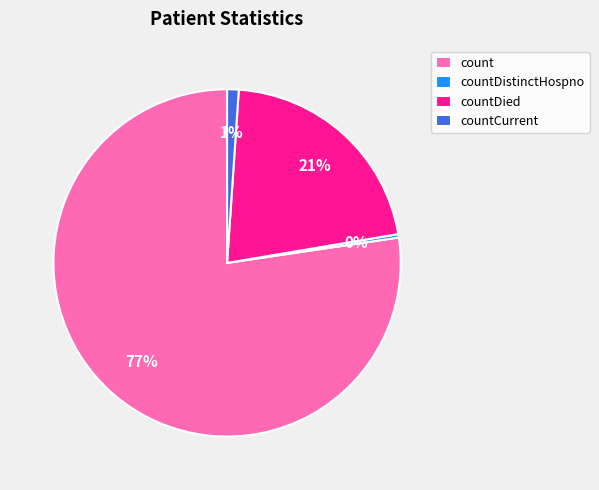

How many segments does this pie chart have?

4